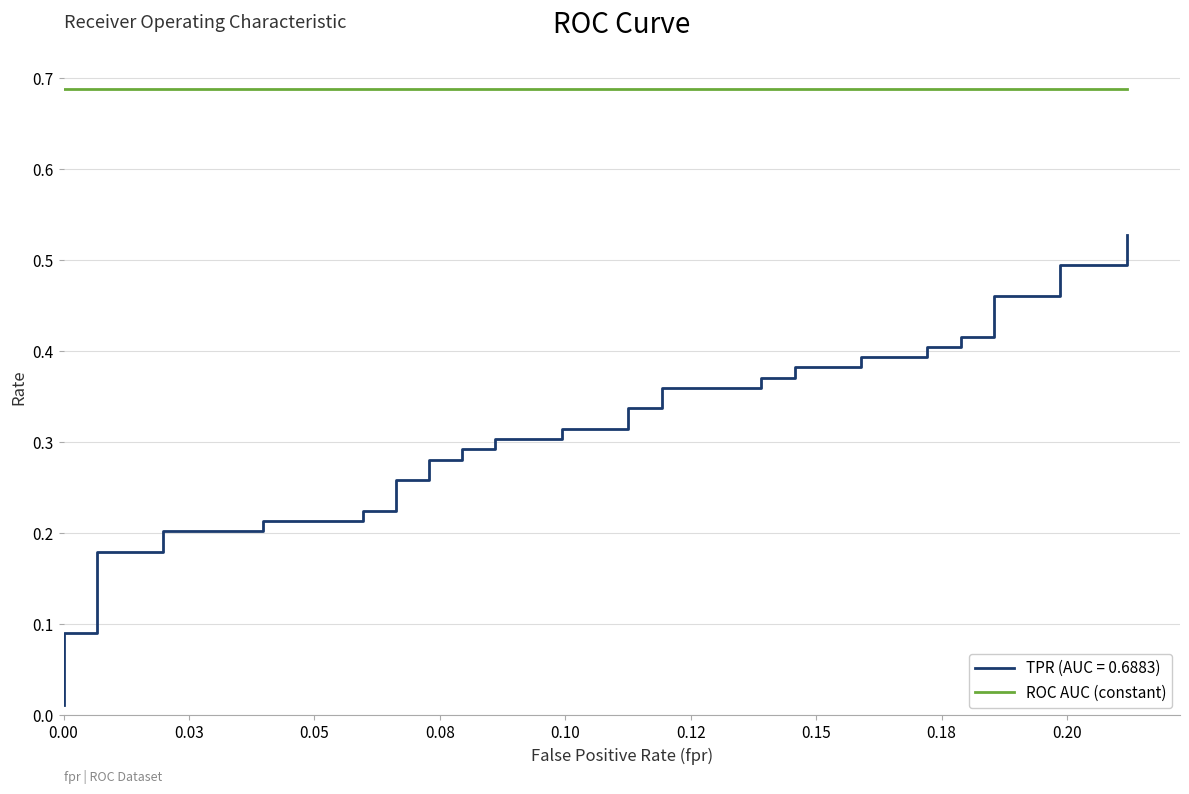

How many categories are shown in the chart?

40